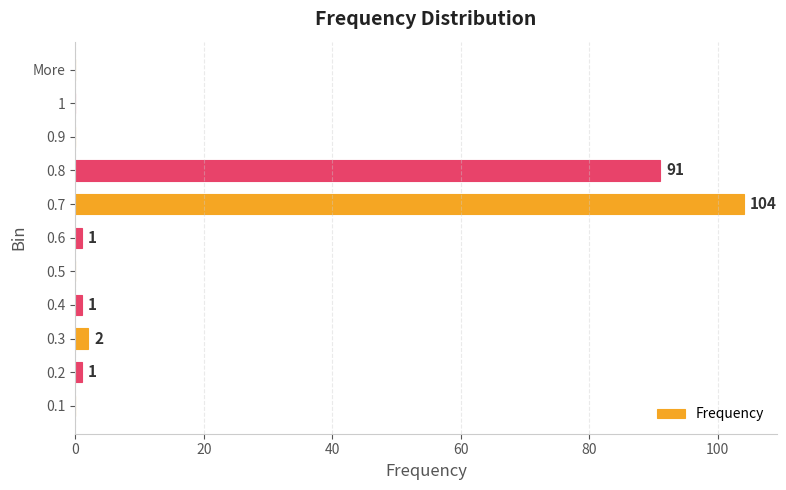

Is it true that the value at 1 is 0?

True